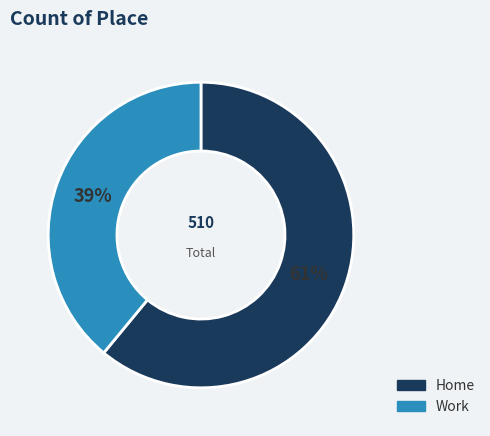

Is it true that Home is 55% of the pie?

False